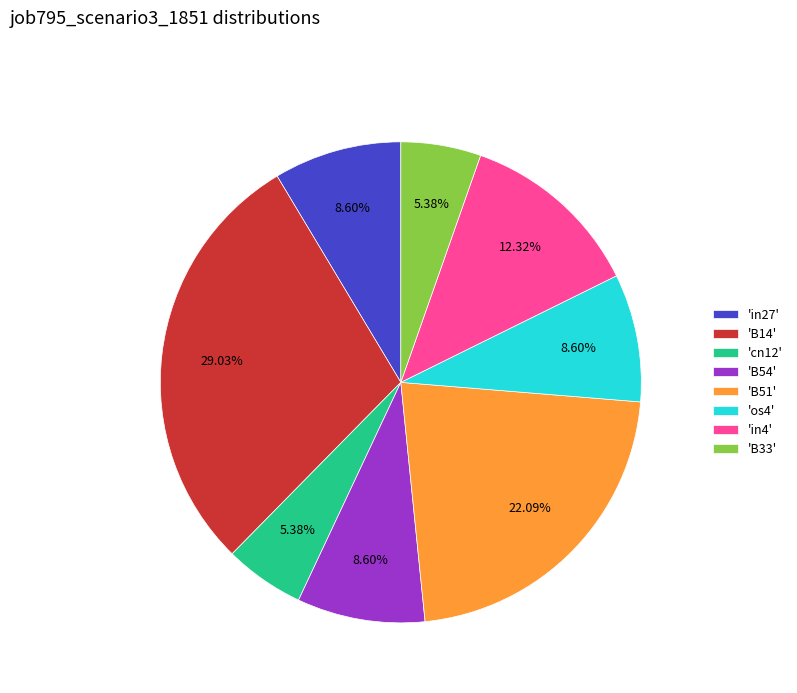

Does any single category account for the majority?

No